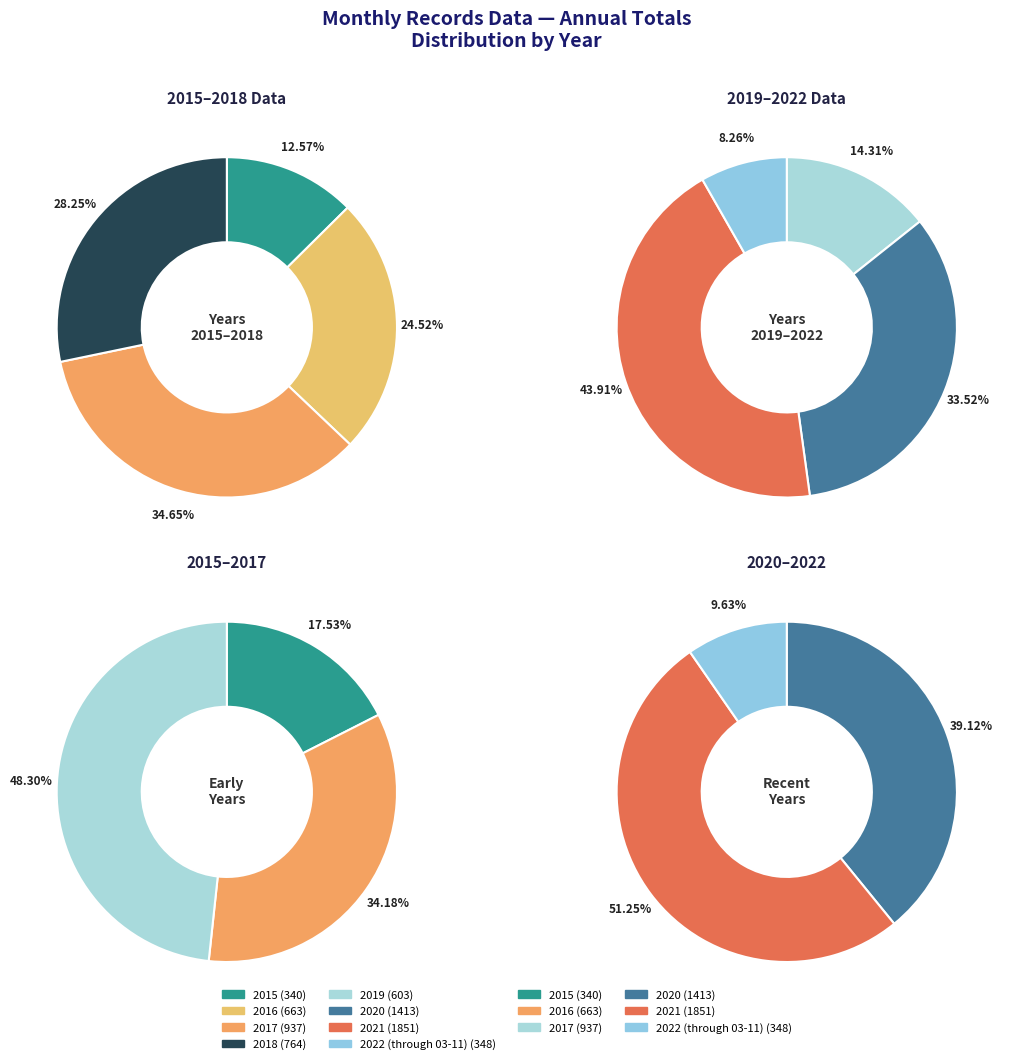

What is the change in value from 2017 to 2020?

+476